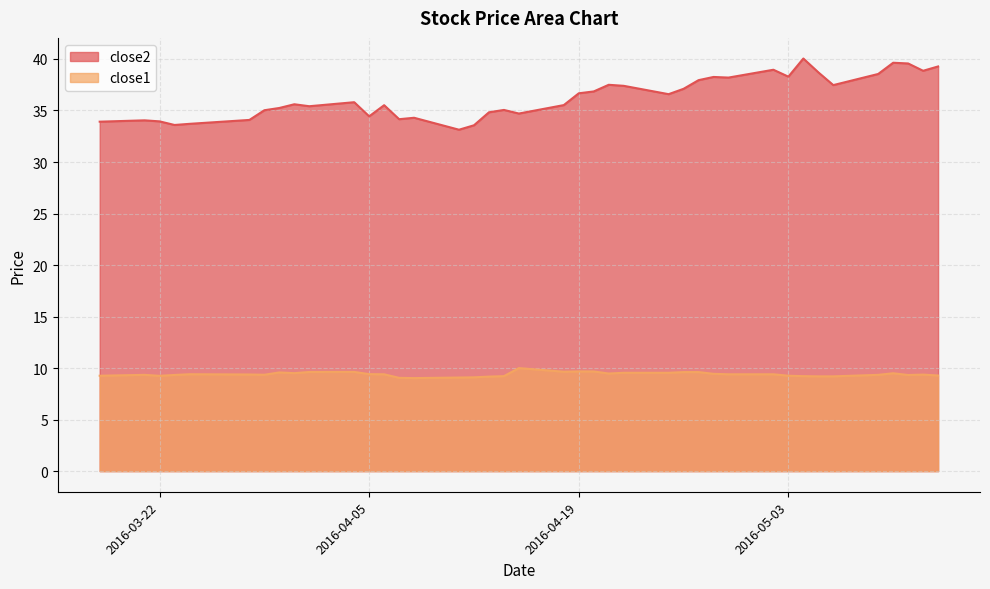

List the series in order of their peak value, lowest first.

close1, close2